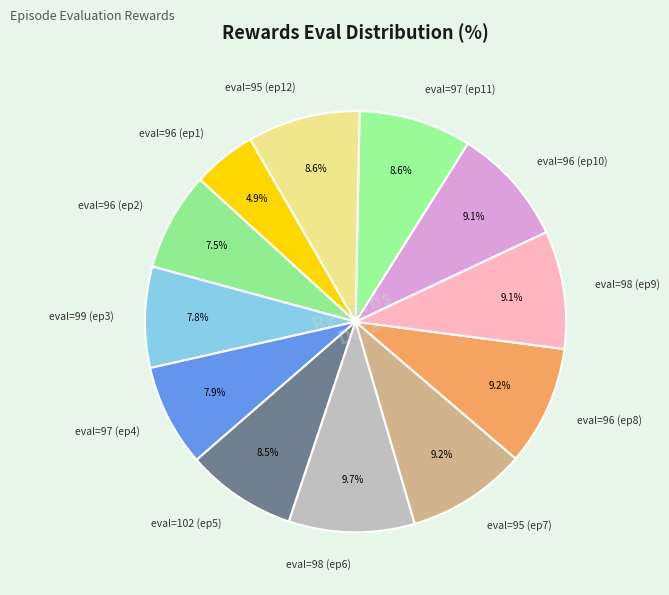

Which category has the smallest portion of the pie?

eval=96 (ep1)